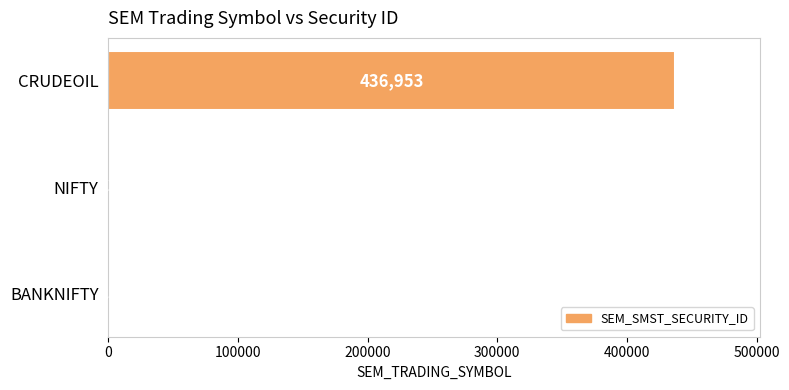

Are the bars horizontal?

Yes